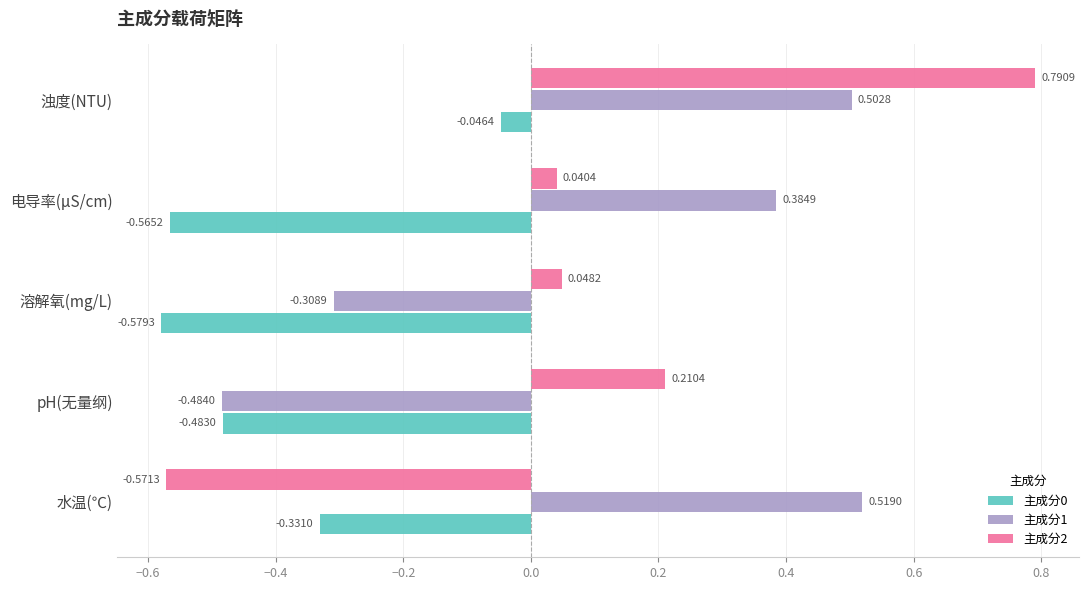

What is the average value of the 主成分0 series?

-0.4